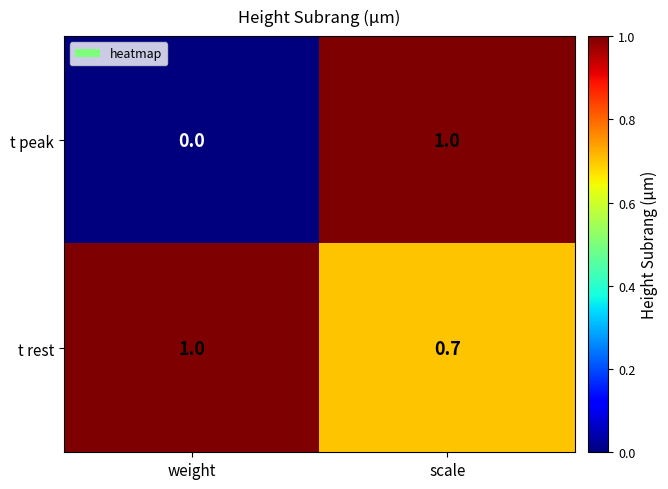

What is the sum of all t rest values?

1.7